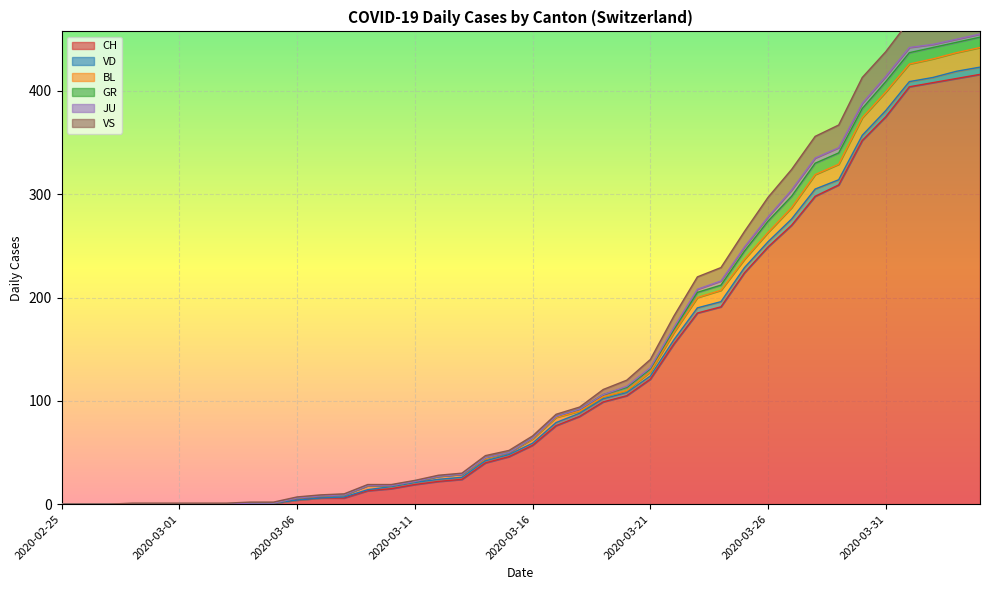

True or false: GR and VS intersect in this chart.

False